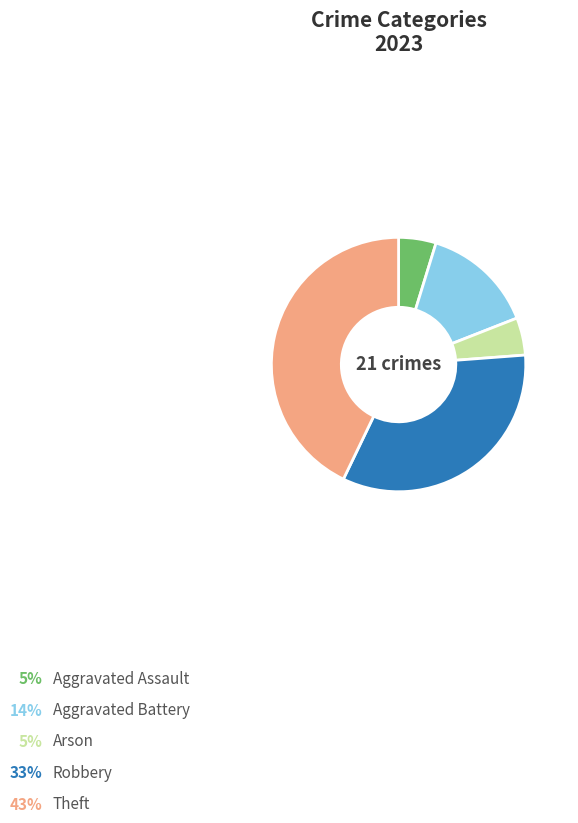

Count the number of slices in the pie.

5